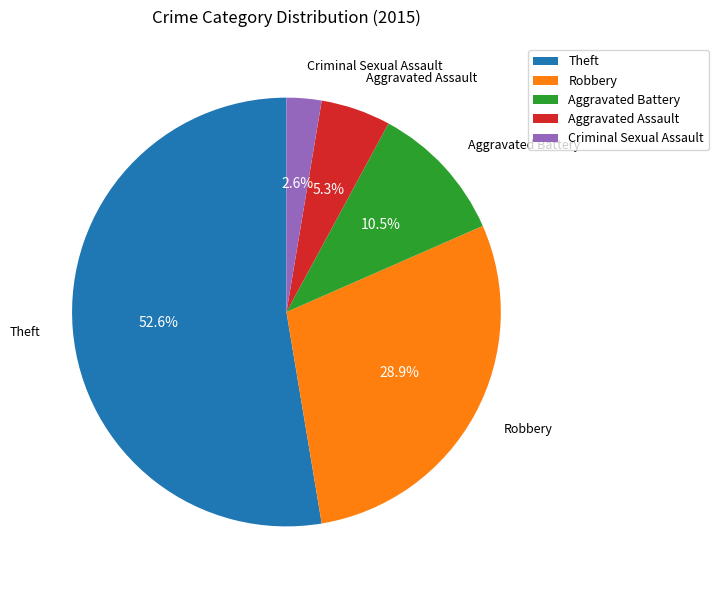

To the nearest percent, what is the difference between the largest and smallest slice percentages?

50%